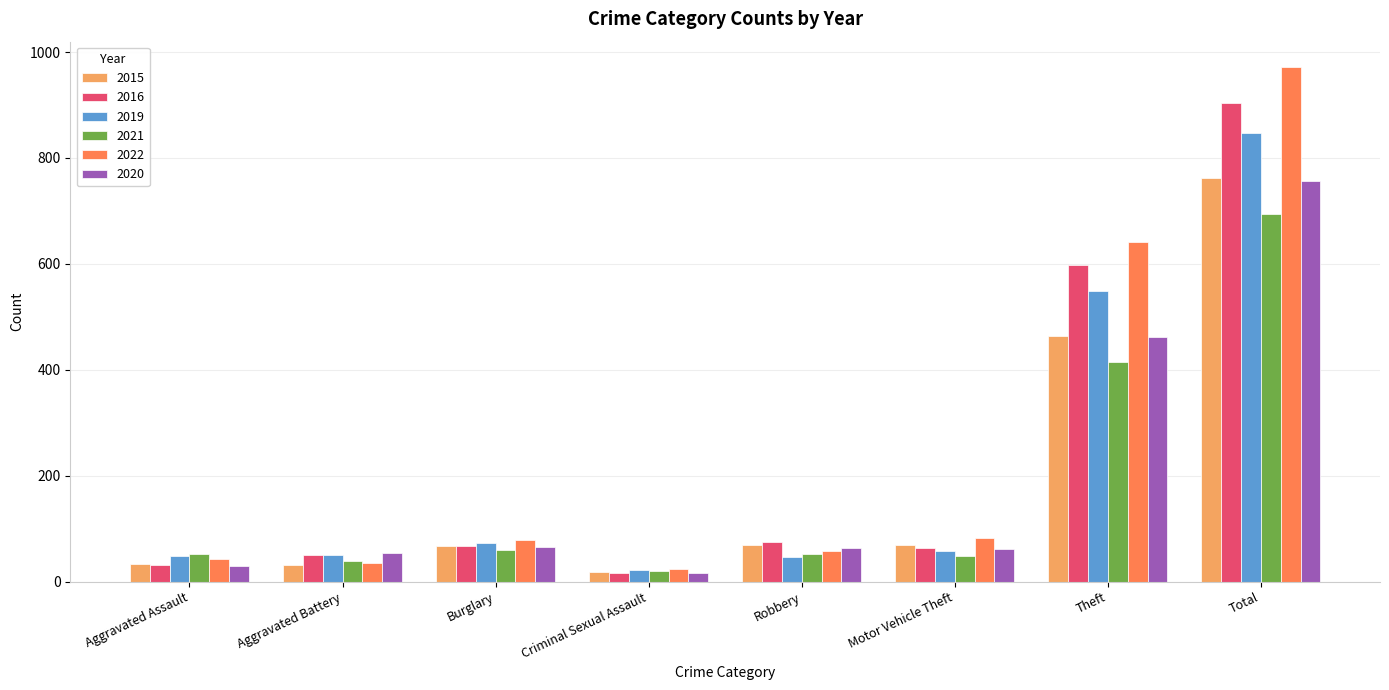

What is the difference between the 2022 values at Motor Vehicle Theft and Burglary?

3